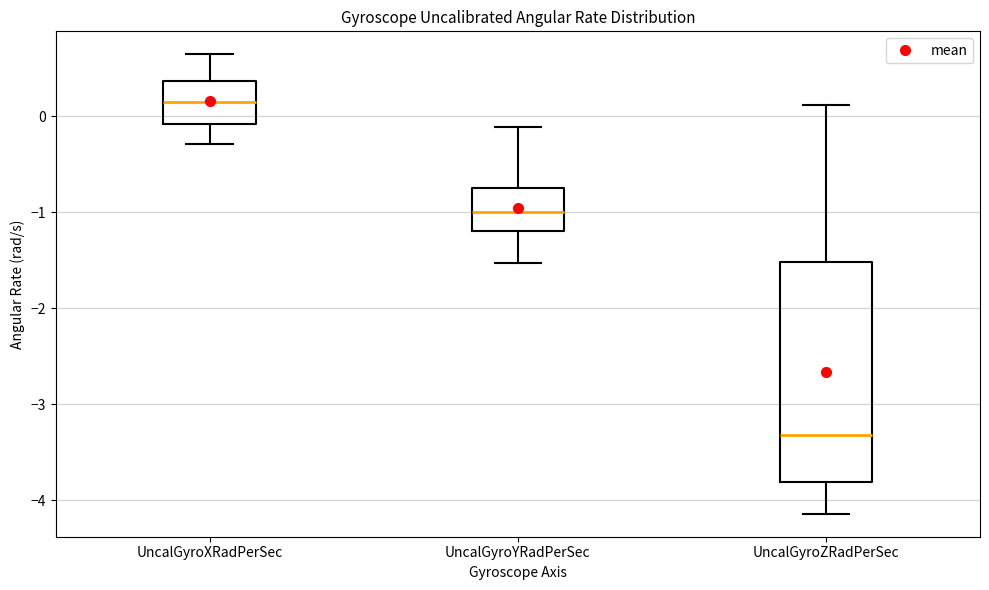

Comparing the boxes themselves (not the whiskers), which one is the tallest?

UncalGyroZRadPerSec